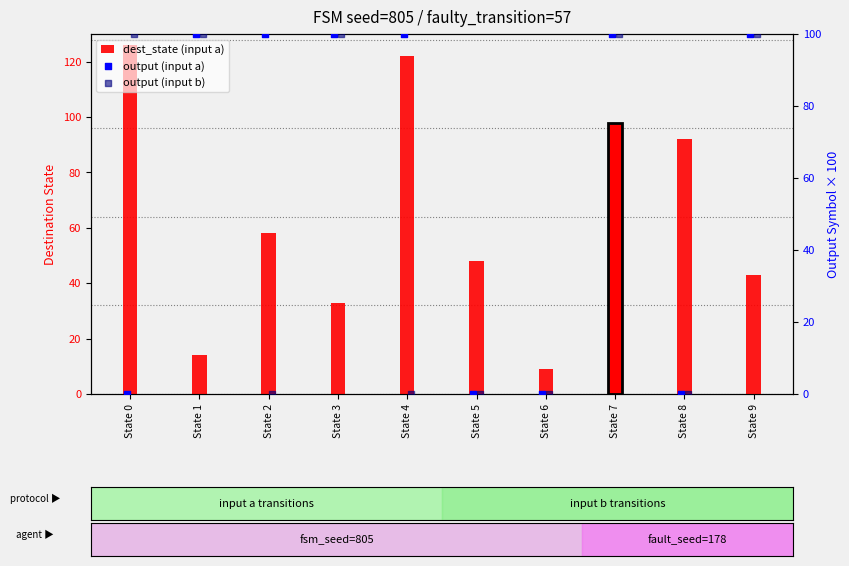

Which series contains the highest Y value?

dest_state (input a)